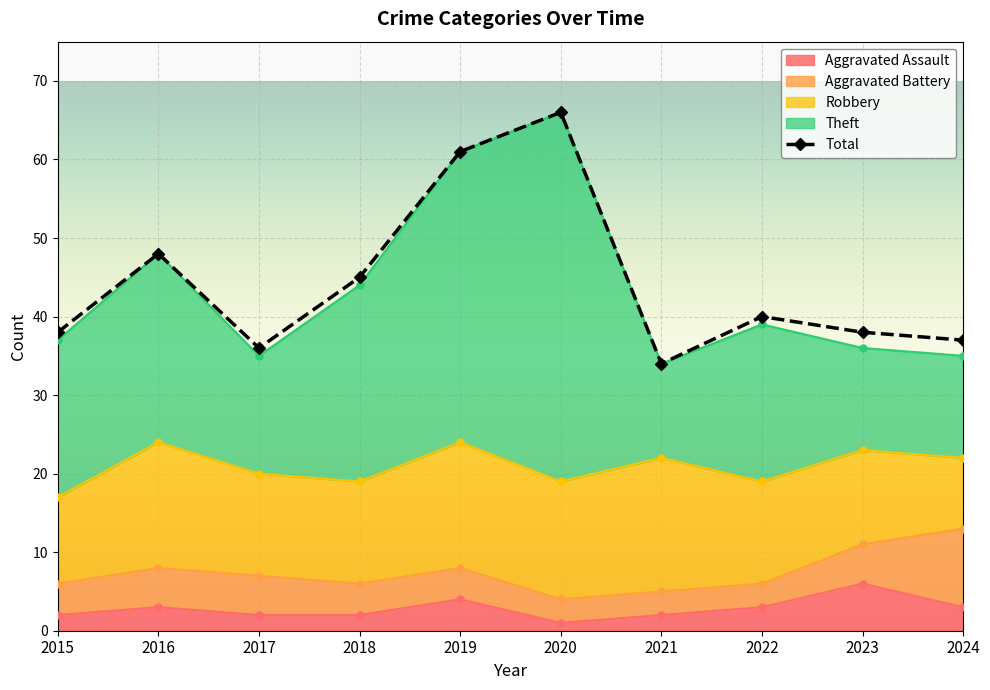

How many data points does each series have?

10